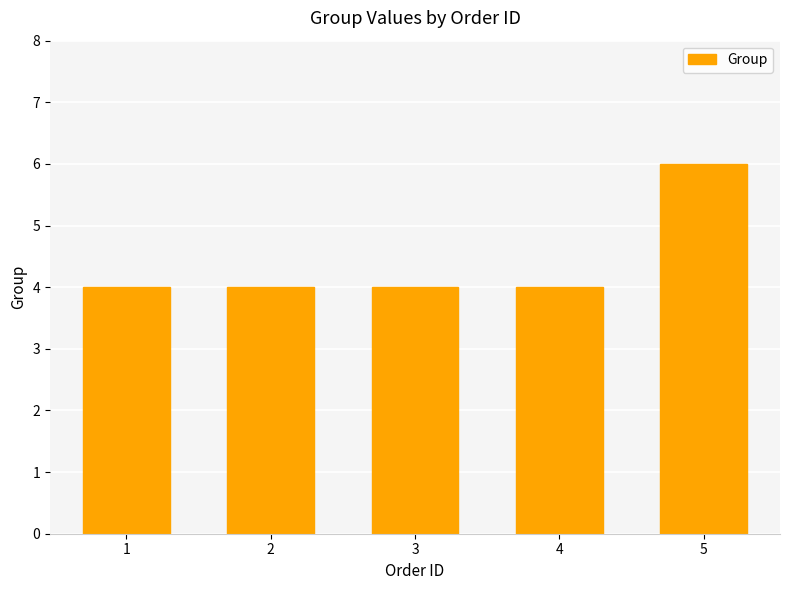

Reading left to right, extract all data points from this chart.

4	4	4	4	6